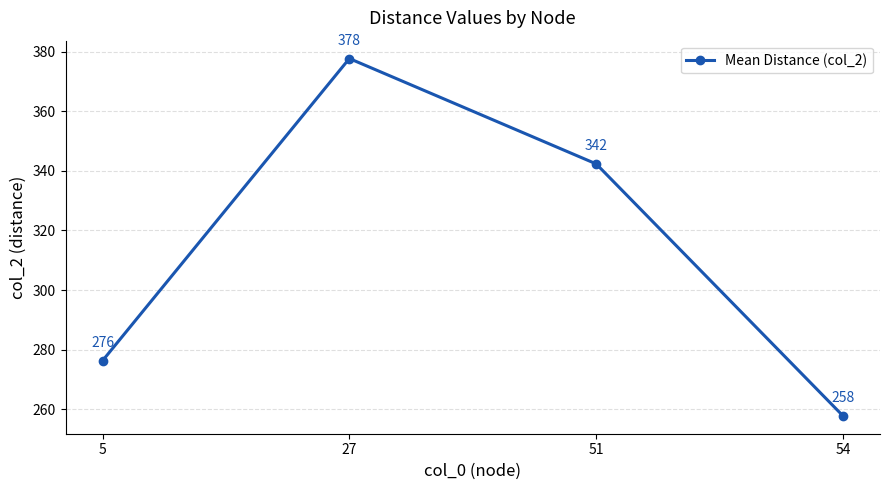

What is the sum of the values at 27 and 54?

635.5